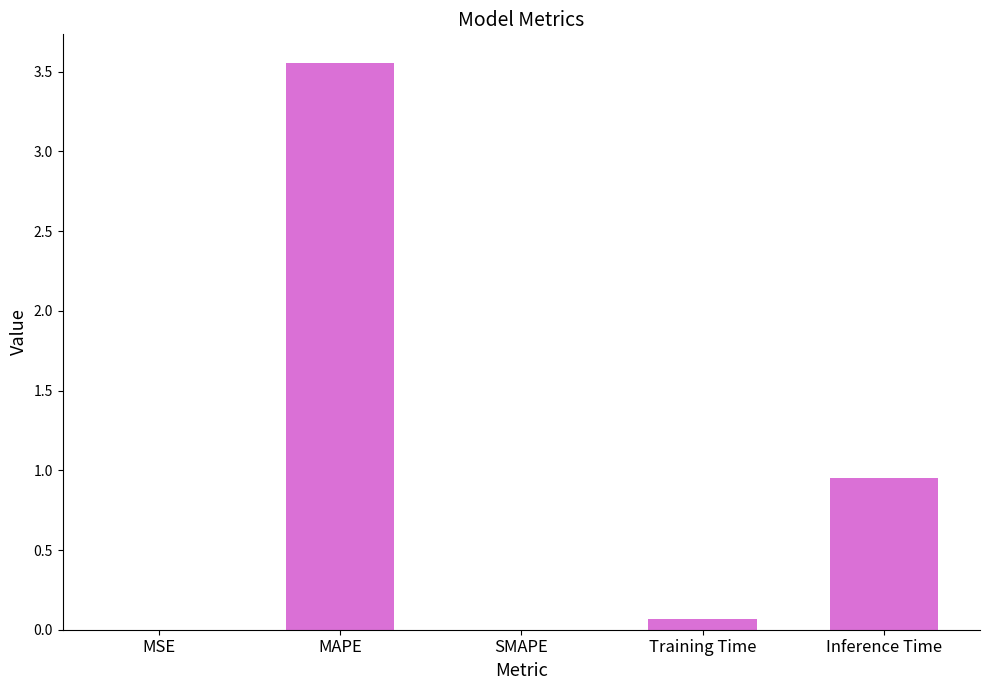

What is the sum of all values?

4.6